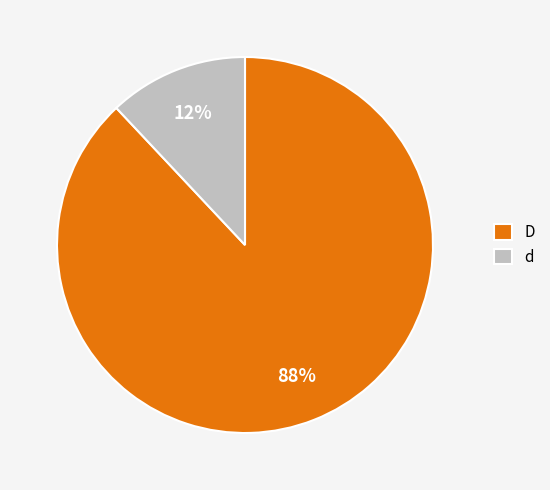

Does D account for over 50% of the chart?

Yes